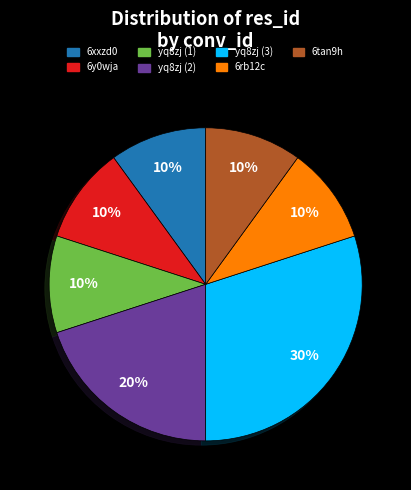

Which category has the biggest portion of the pie?

yq8zj (3)